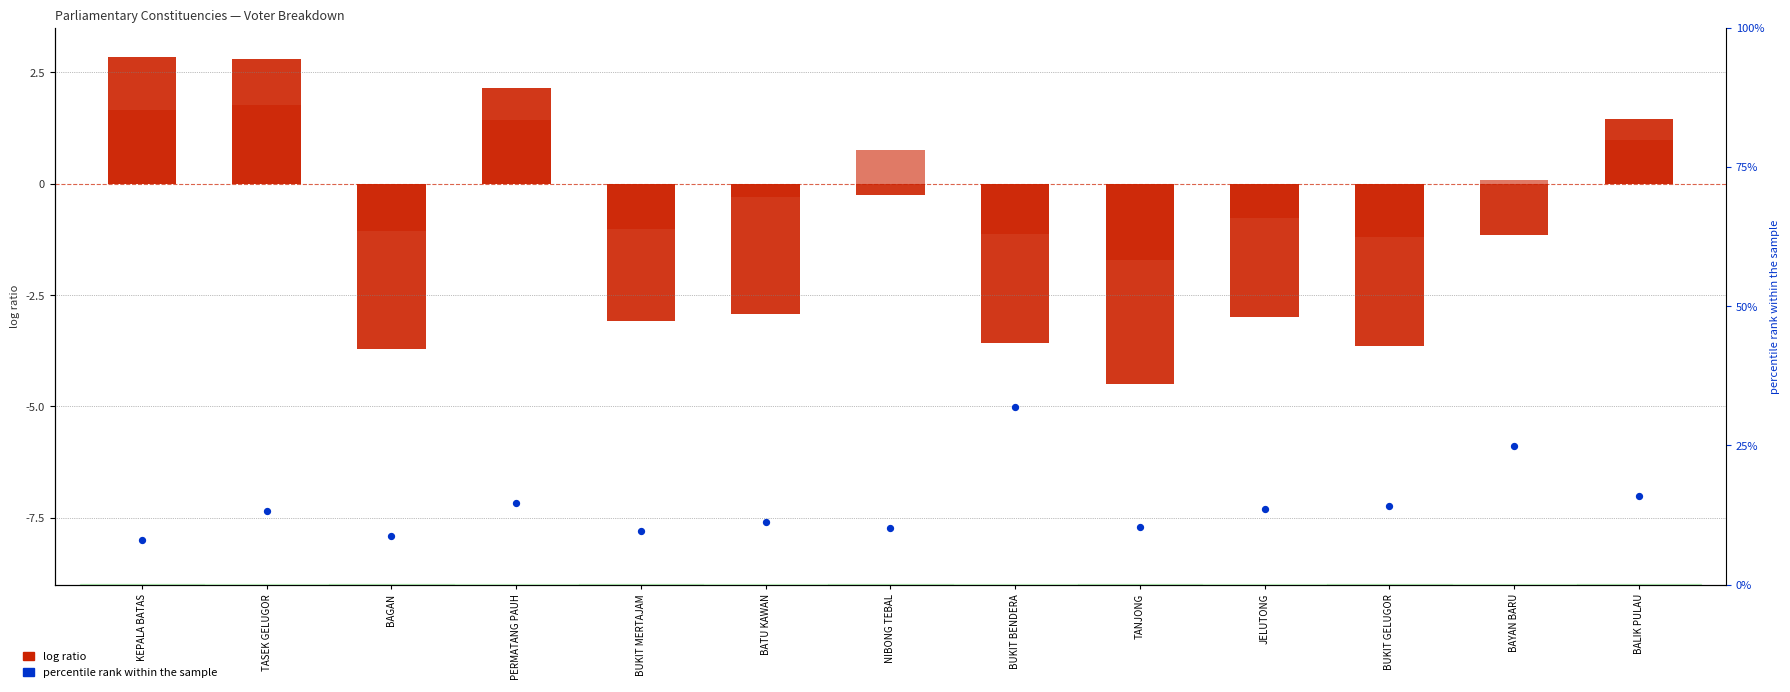

Which series contains the highest Y value?

M_semenanjung (log ratio)